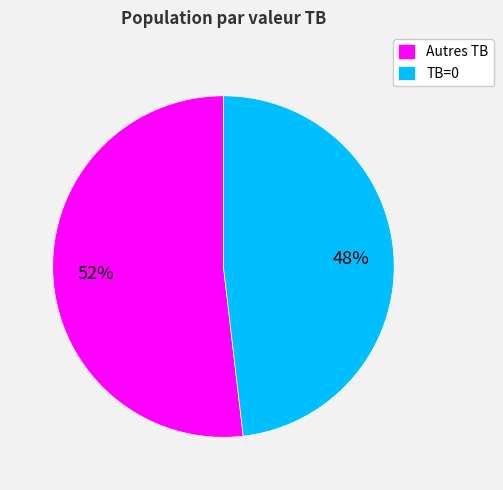

Which has a higher value, Autres TB or TB=0?

Autres TB